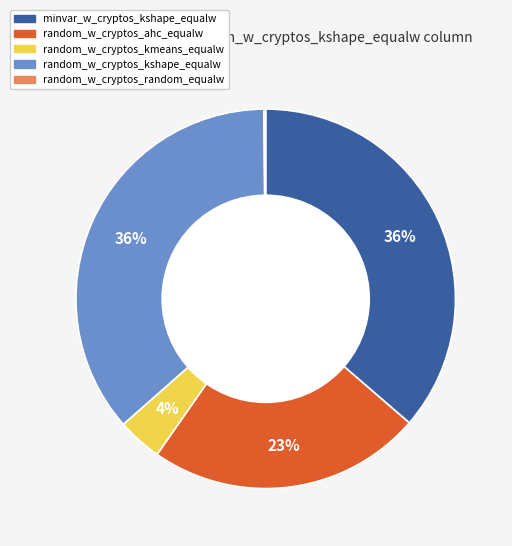

Is there a majority slice in this chart?

No